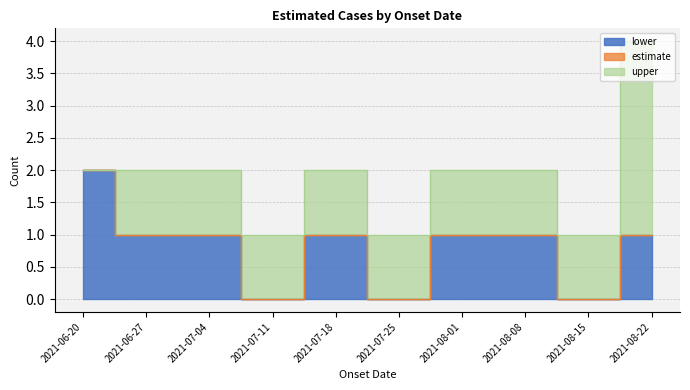

Does the chart have visible grid lines?

Yes